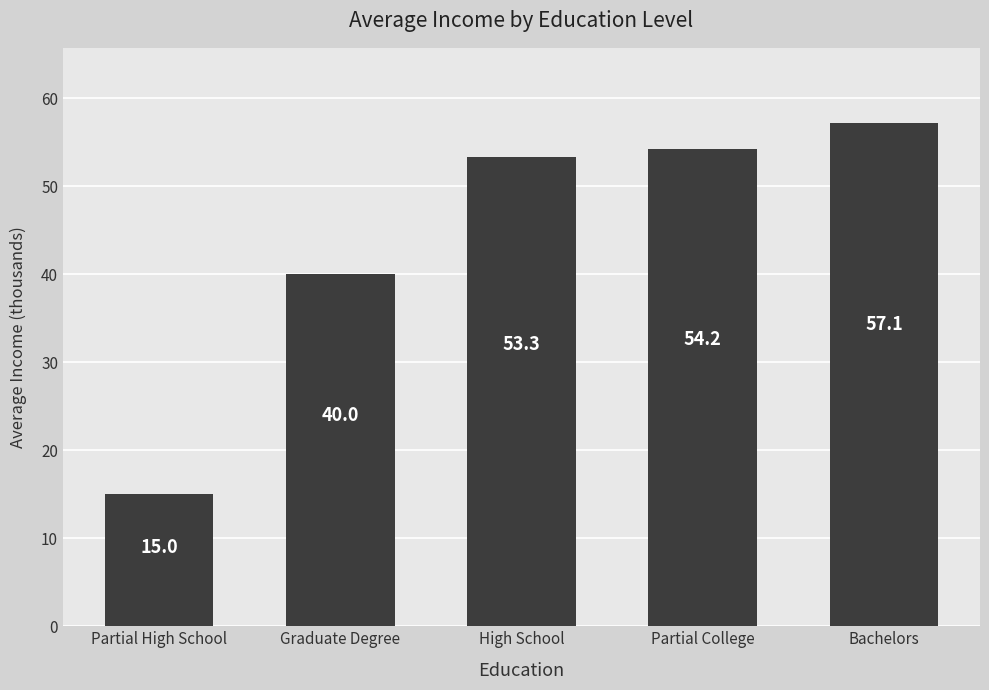

Which label corresponds to the smallest value in the chart?

Partial High School